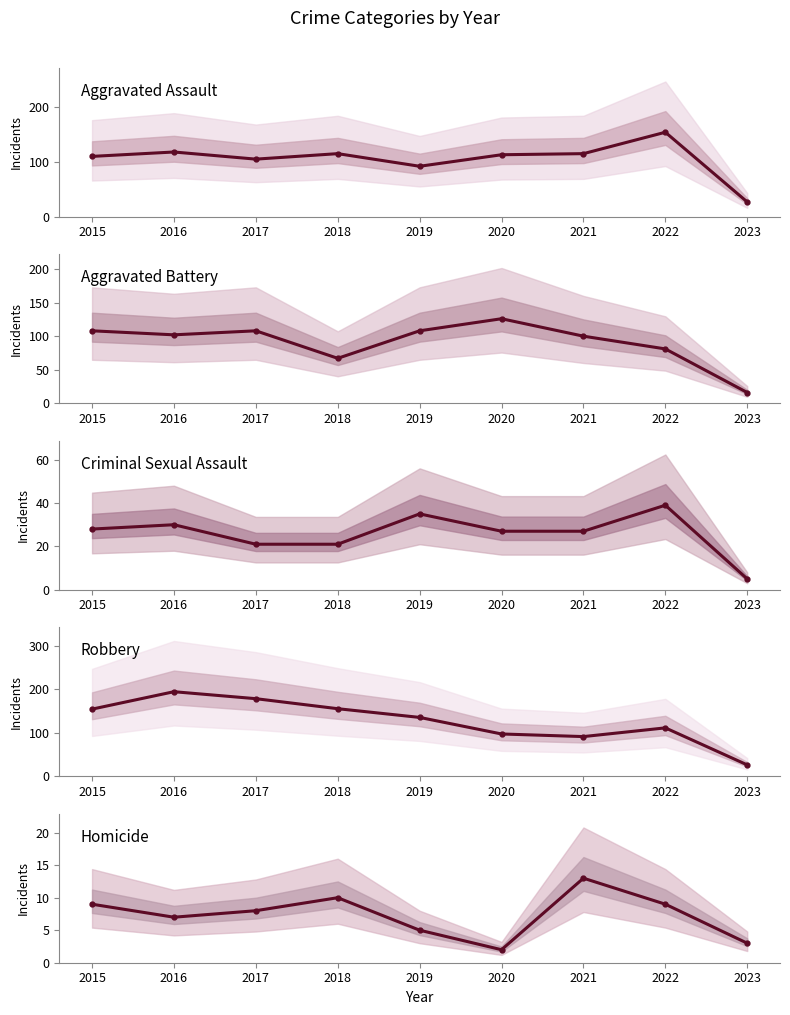

True or false: Criminal Sexual Assault and Aggravated Assault intersect in this chart.

False